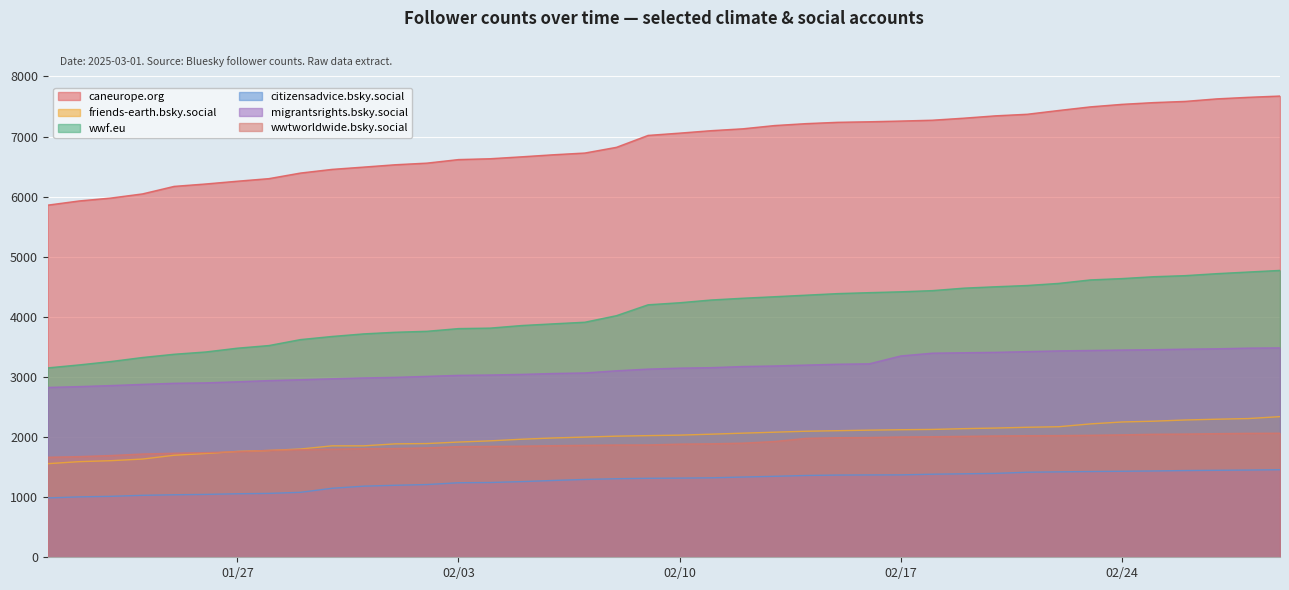

Does the chart display data point markers on the line(s)?

No